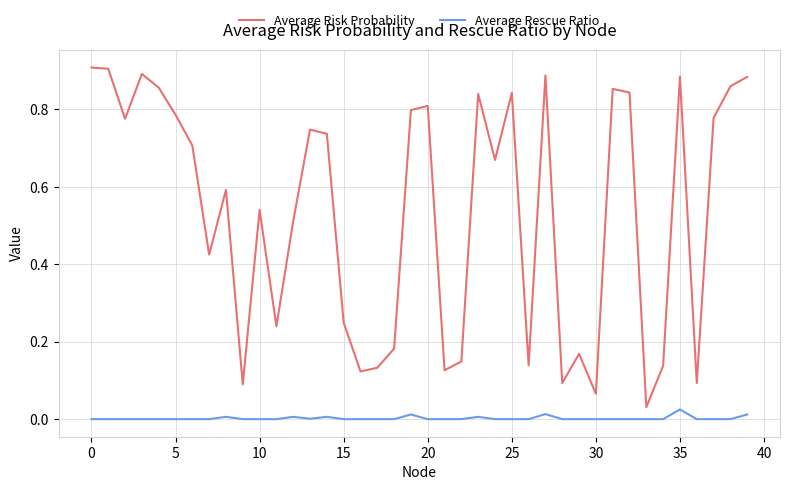

True or false: Average Rescue Ratio and Average Risk Probability cross at least once.

False